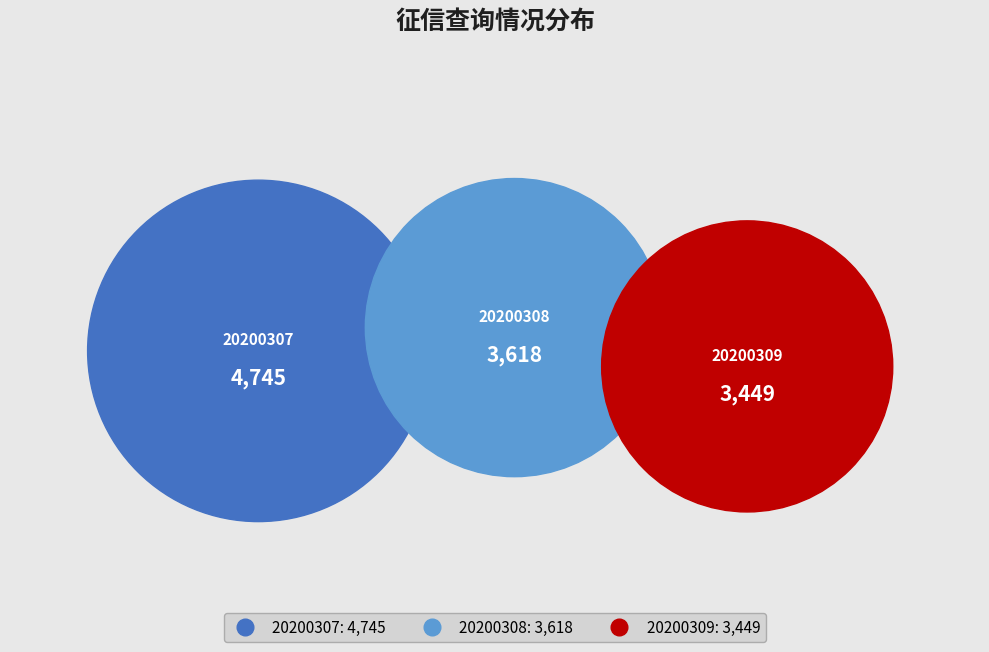

Combined, what portion of the pie is 20200309 and 20200307?

69.4%